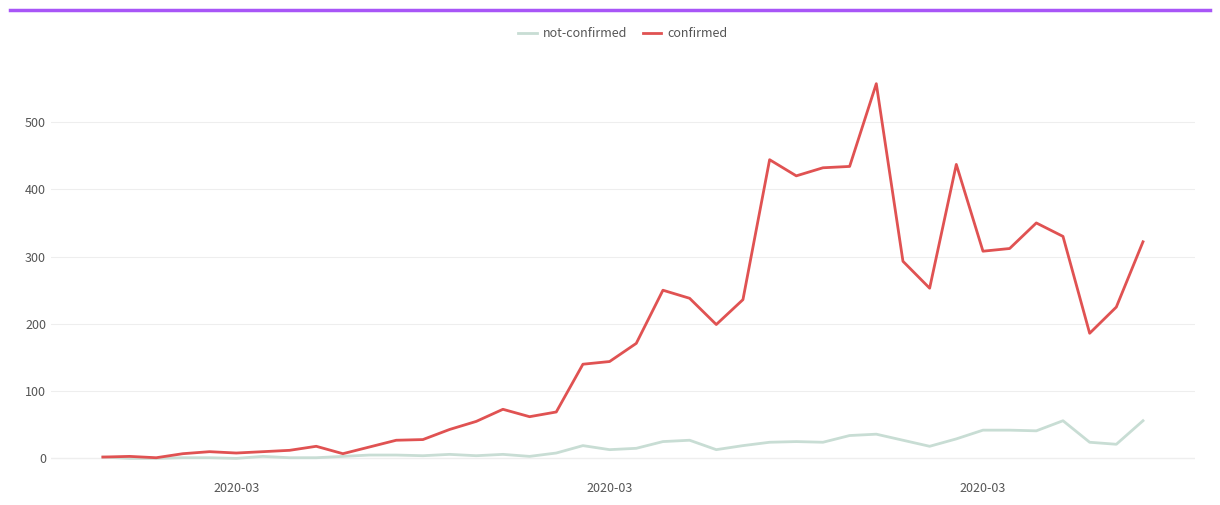

What is the maximum value shown in the chart?

557